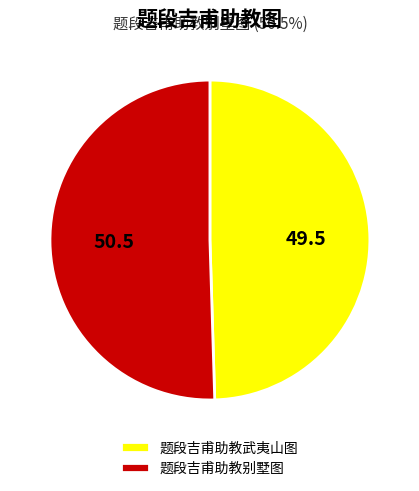

Is 题段吉甫助教武夷山图 the majority of the pie?

No